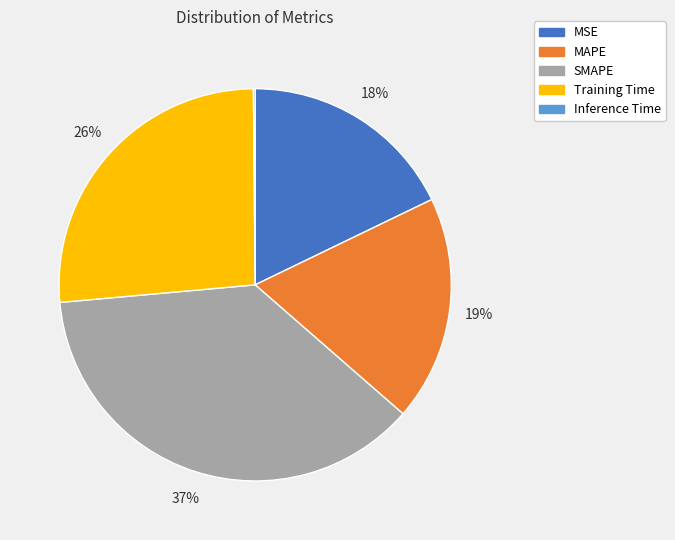

Does any single category account for the majority?

No